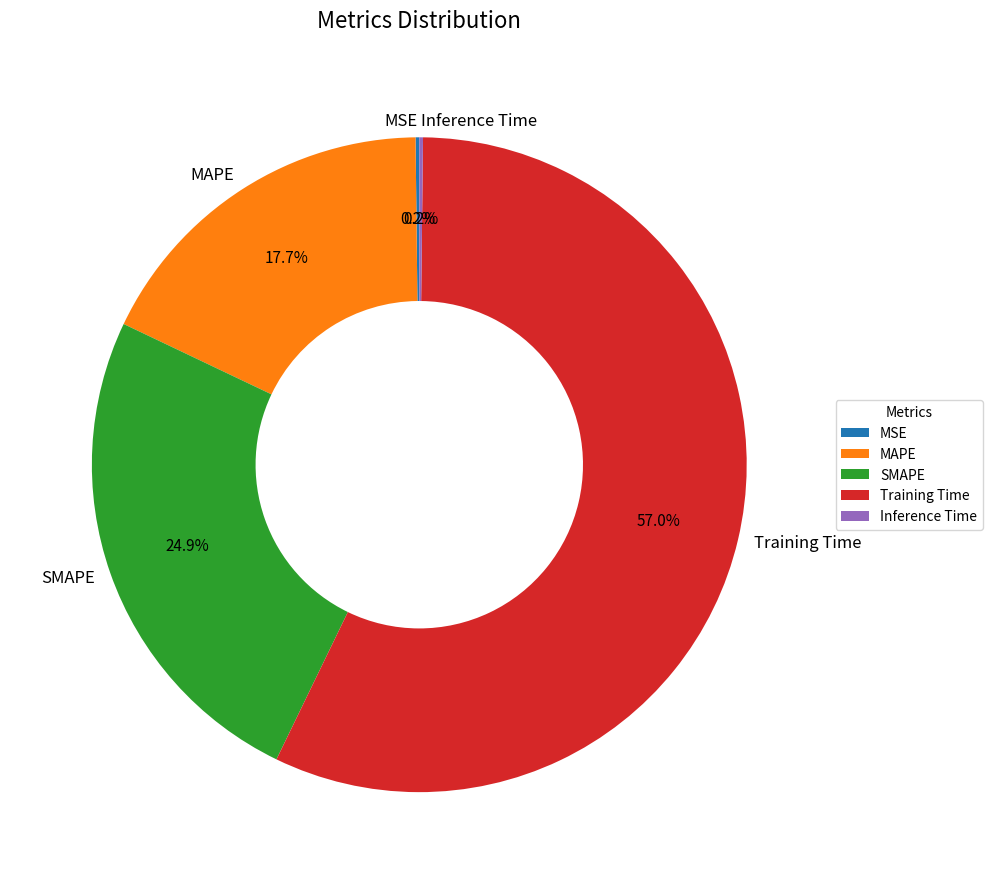

What is the largest slice in the pie chart?

Training Time